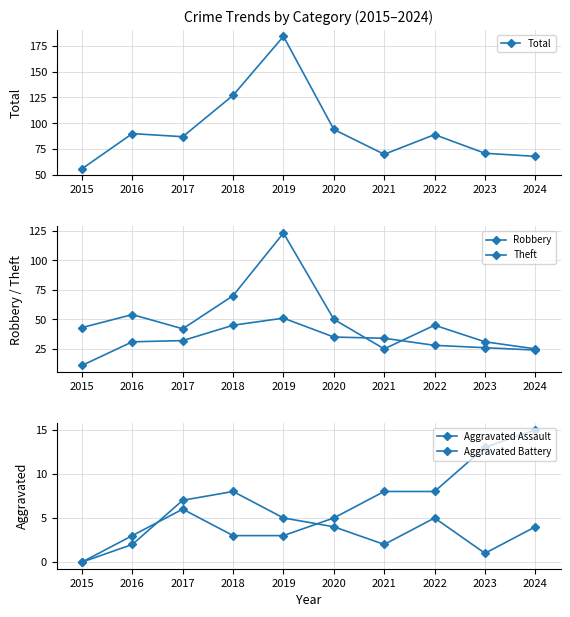

Between 2015 and 2020, which series saw the biggest shift?

Total